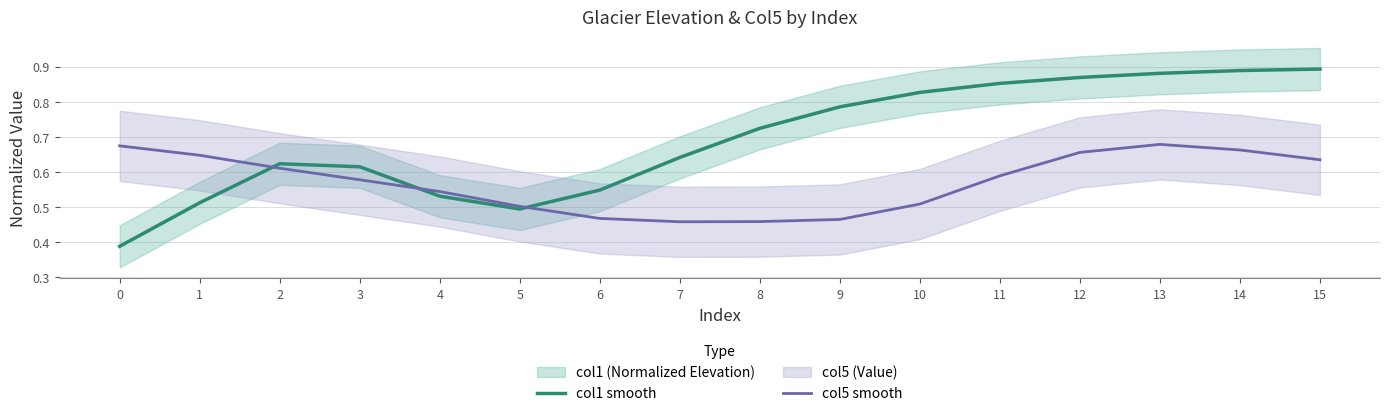

What is the value of the col5 smooth point at the 7th from the left?

0.5